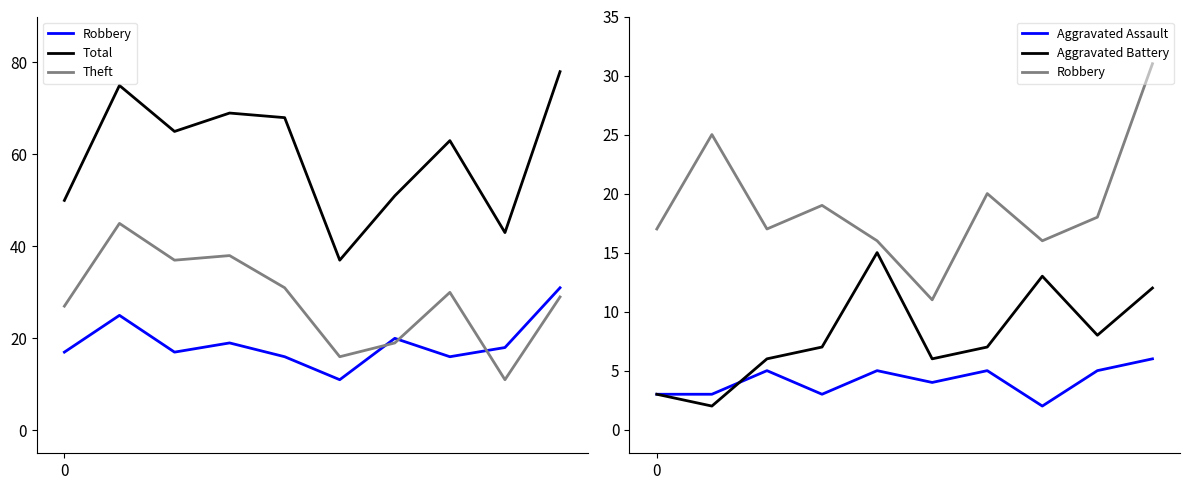

Which series has the largest total across all categories?

Total